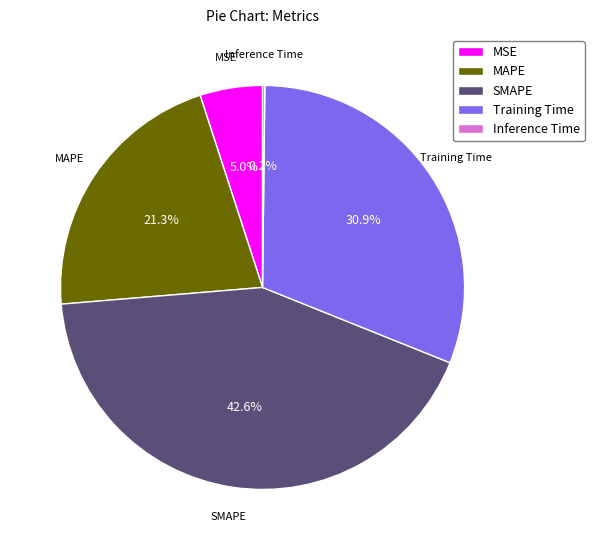

The Training Time slice represents 22% of the pie. True or false?

False